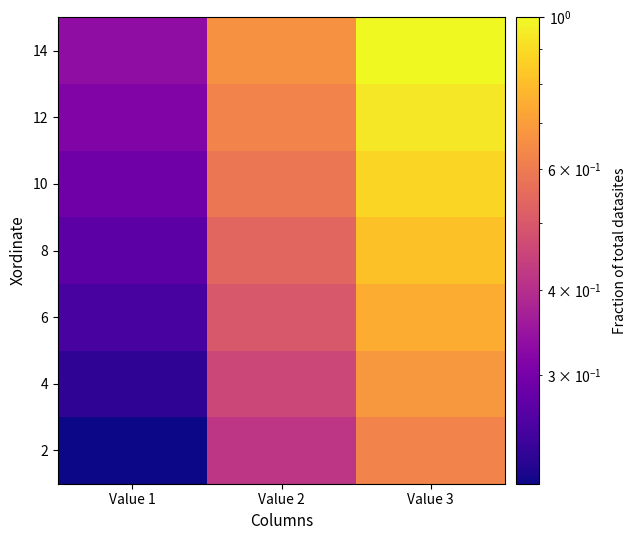

How many series are shown in this chart?

7